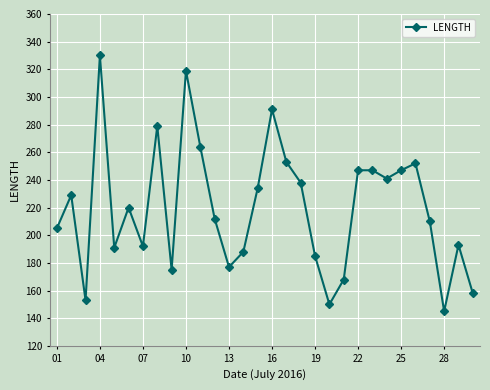

What is the minimum value shown in the chart?

145